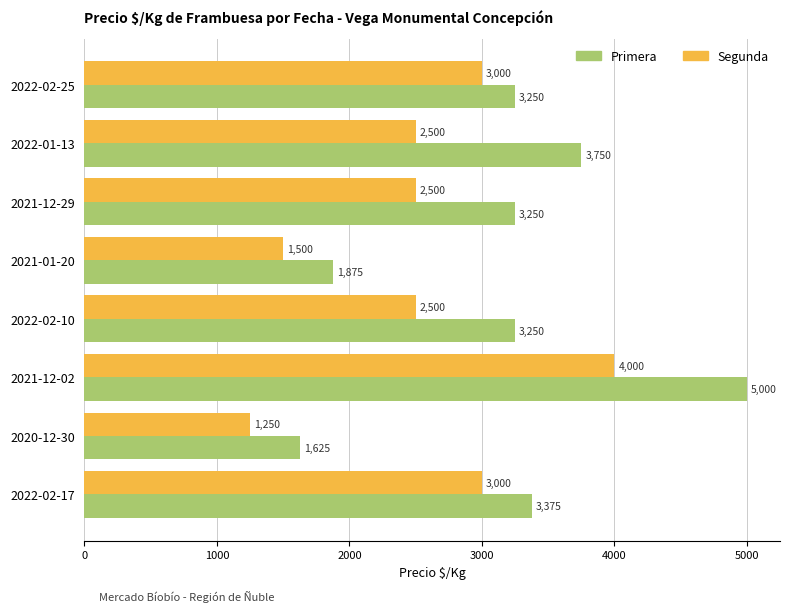

Read the Segunda value at 2022-02-17, to the nearest 50.

3000